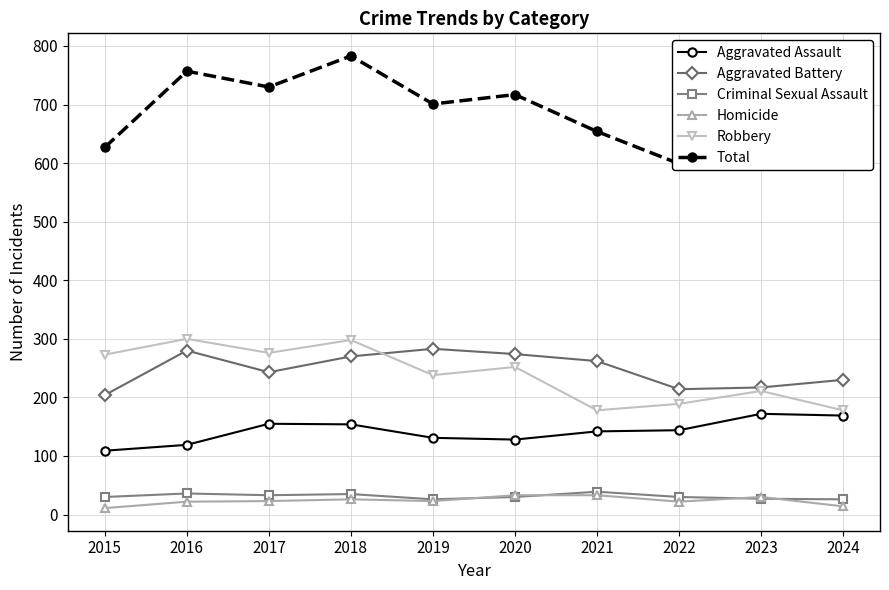

What is the average value of the Aggravated Battery series?

248